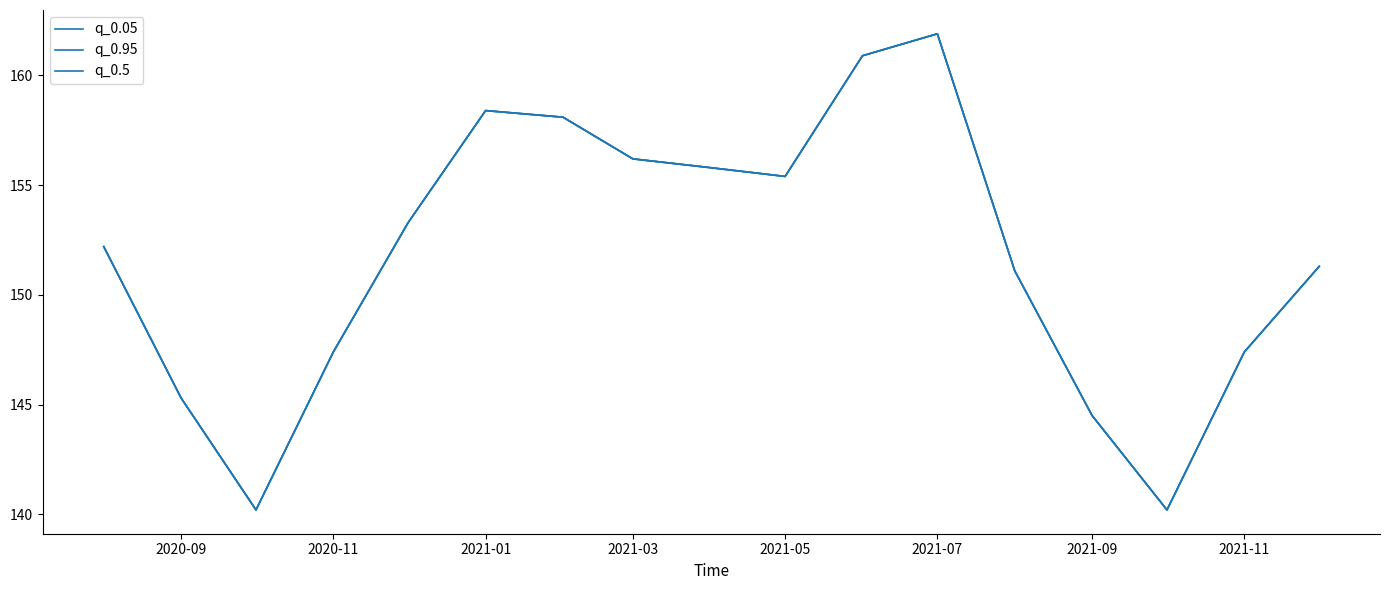

True or false: q_0.05 and q_0.95 intersect in this chart.

False